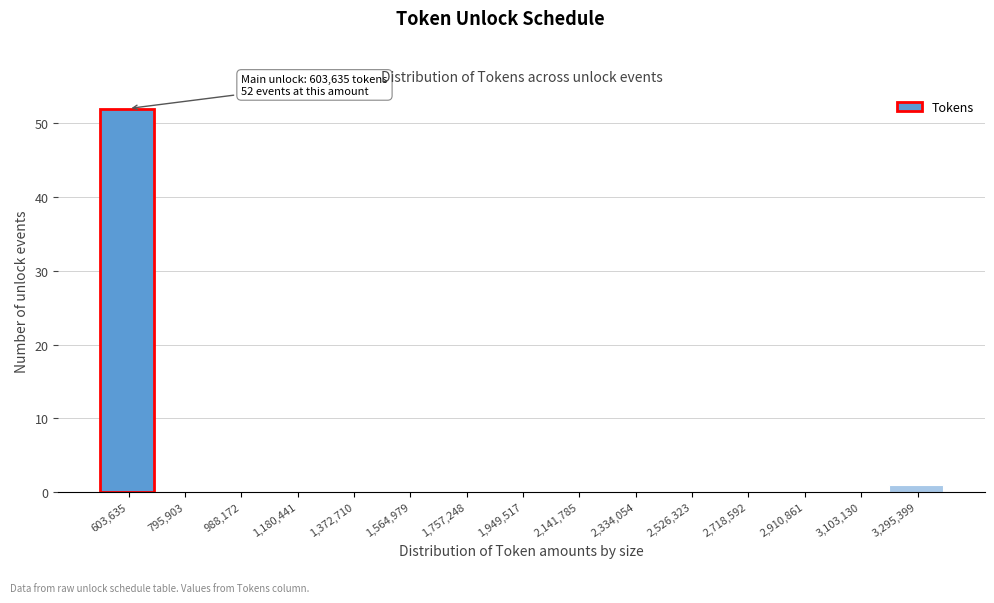

Reading left to right, extract all data points from this chart.

603,635=52	795,903=0	988,172=0	1,180,441=0	1,372,710=0	1,564,979=0	1,757,248=0	1,949,517=0	2,141,785=0	2,334,054=0	2,526,323=0	2,718,592=0	2,910,861=0	3,103,130=0	3,295,399=1